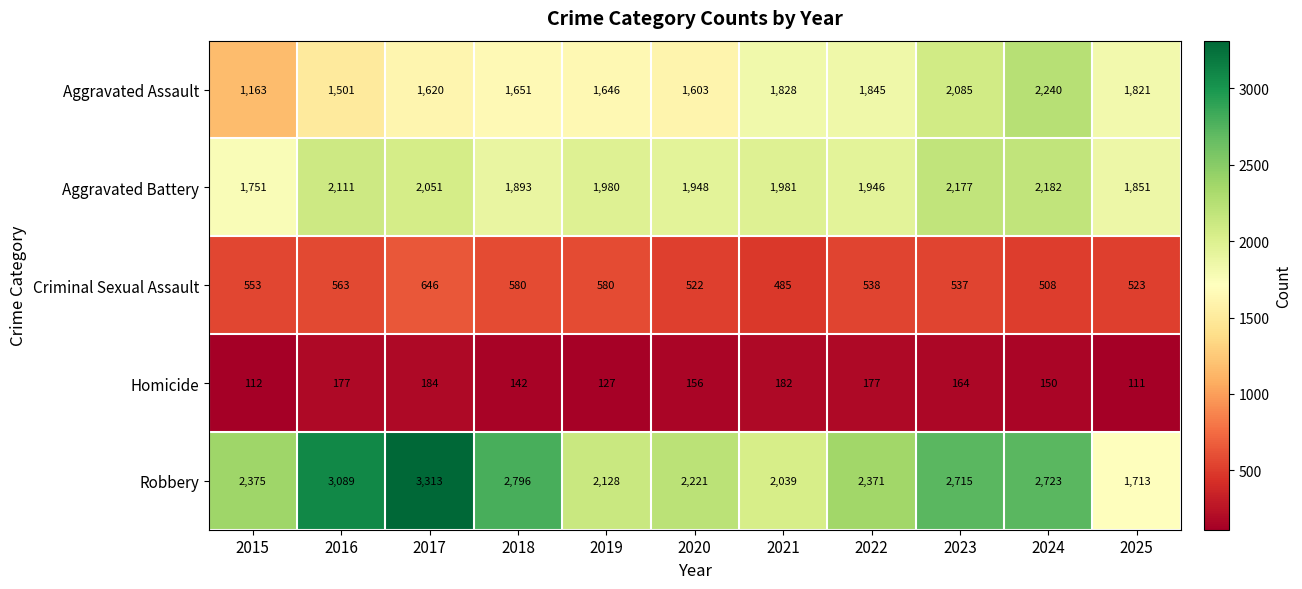

What value does the Robbery series have at 2024, to the nearest 100?

2700